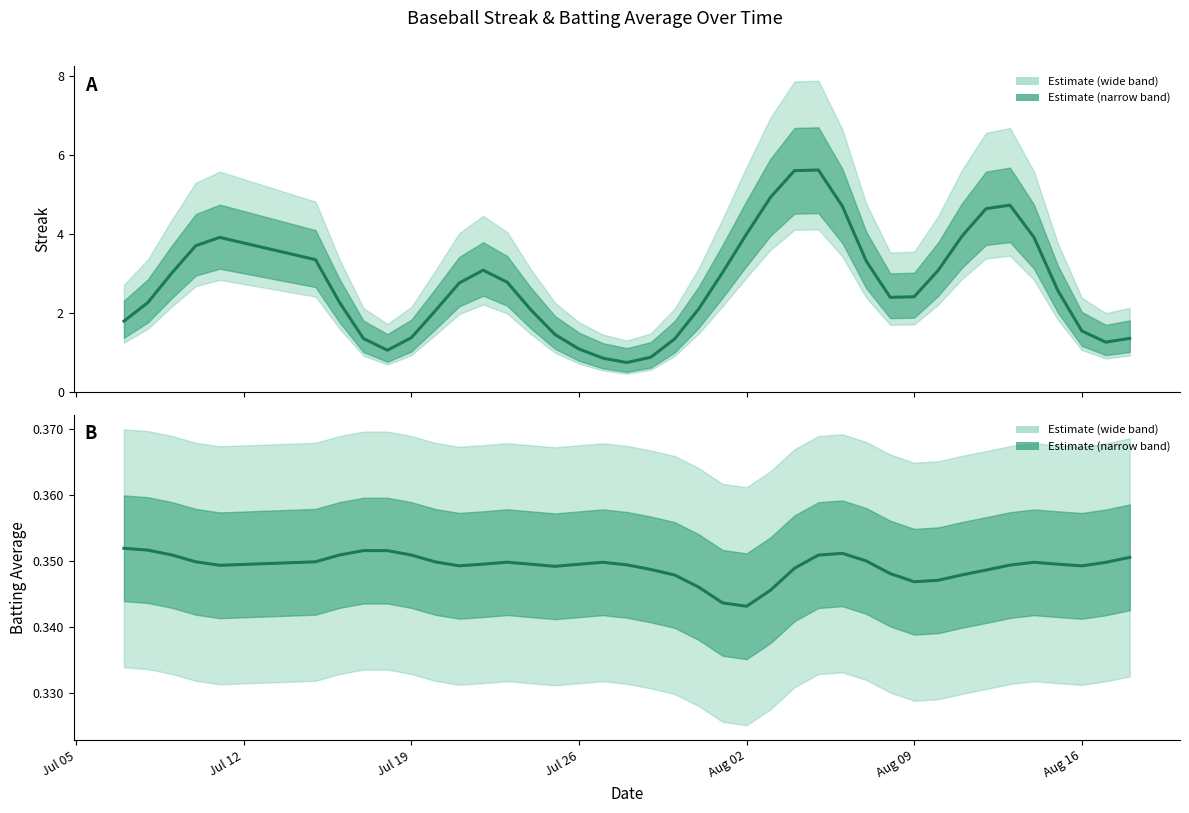

The value of Batting Average (estimate) at Aug 02 is 0.3. True or false?

True